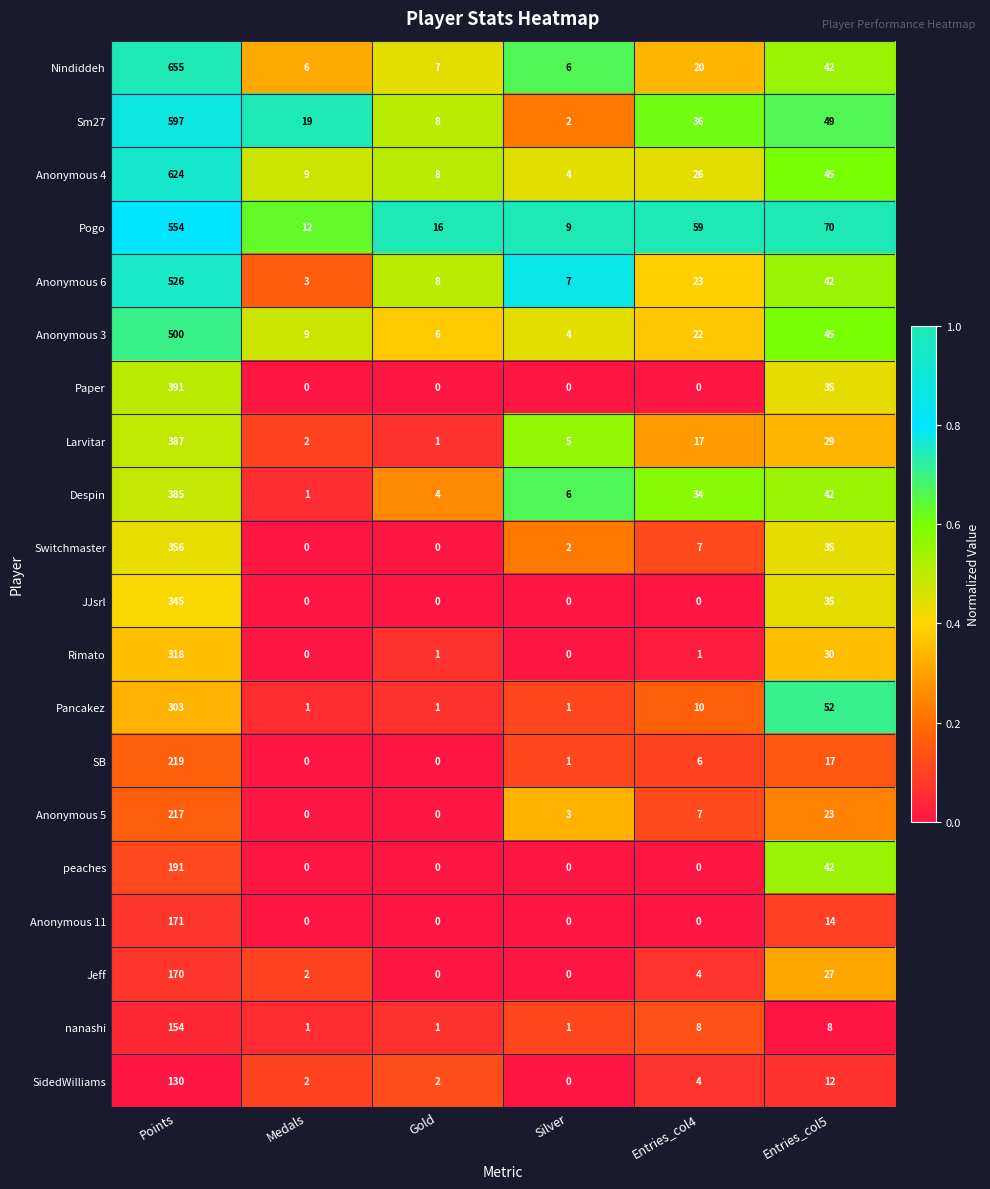

How many data points in Rimato are less than 1?

2